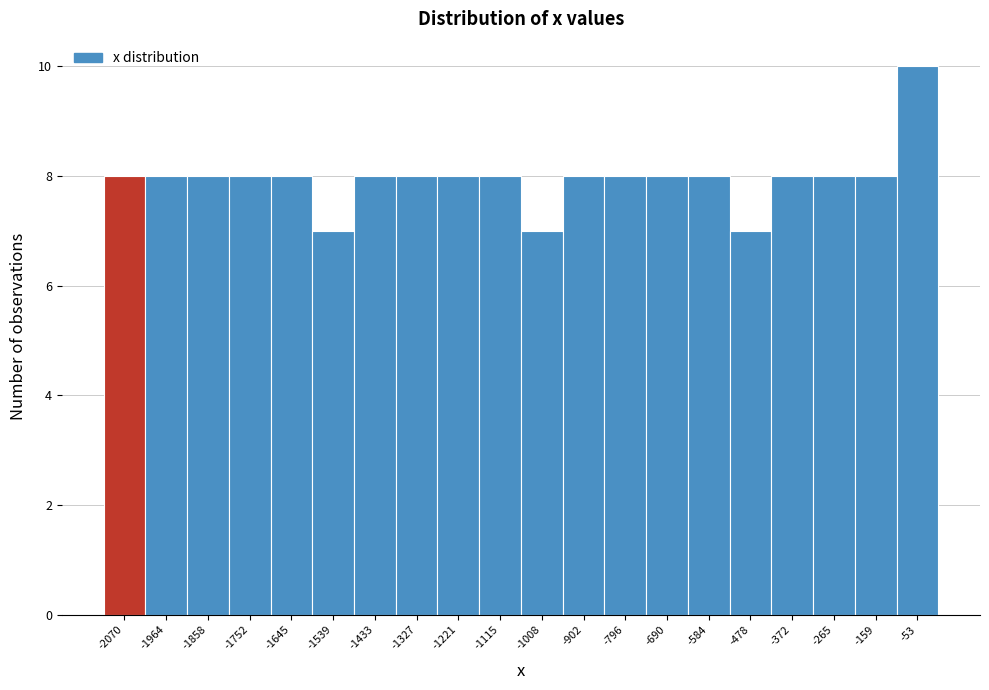

Reading left to right, transcribe this chart: for each bar, give the range it covers on the x-axis and its height. Neither the bar edges nor the heights are printed on the chart, so give them approximately, as read against the axes.

-2120 to -2020: 8
-2020 to -1920: 8
-1920 to -1800: 8
-1800 to -1700: 8
-1700 to -1600: 8
-1600 to -1480: 7
-1480 to -1380: 8
-1380 to -1280: 8
-1280 to -1160: 8
-1160 to -1060: 8
-1060 to -960: 7
-960 to -840: 8
-840 to -740: 8
-740 to -640: 8
-640 to -540: 8
-540 to -420: 7
-420 to -320: 8
-320 to -220: 8
-220 to -100: 8
-100 to 0: 10